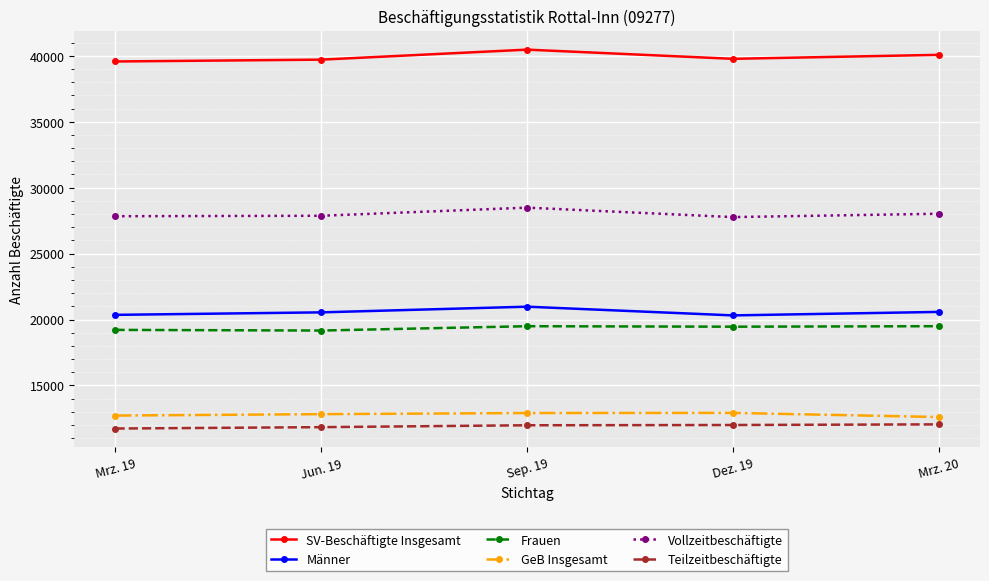

True or false: Teilzeitbeschäftigte has a value of 12002 at Dez. 19.

True